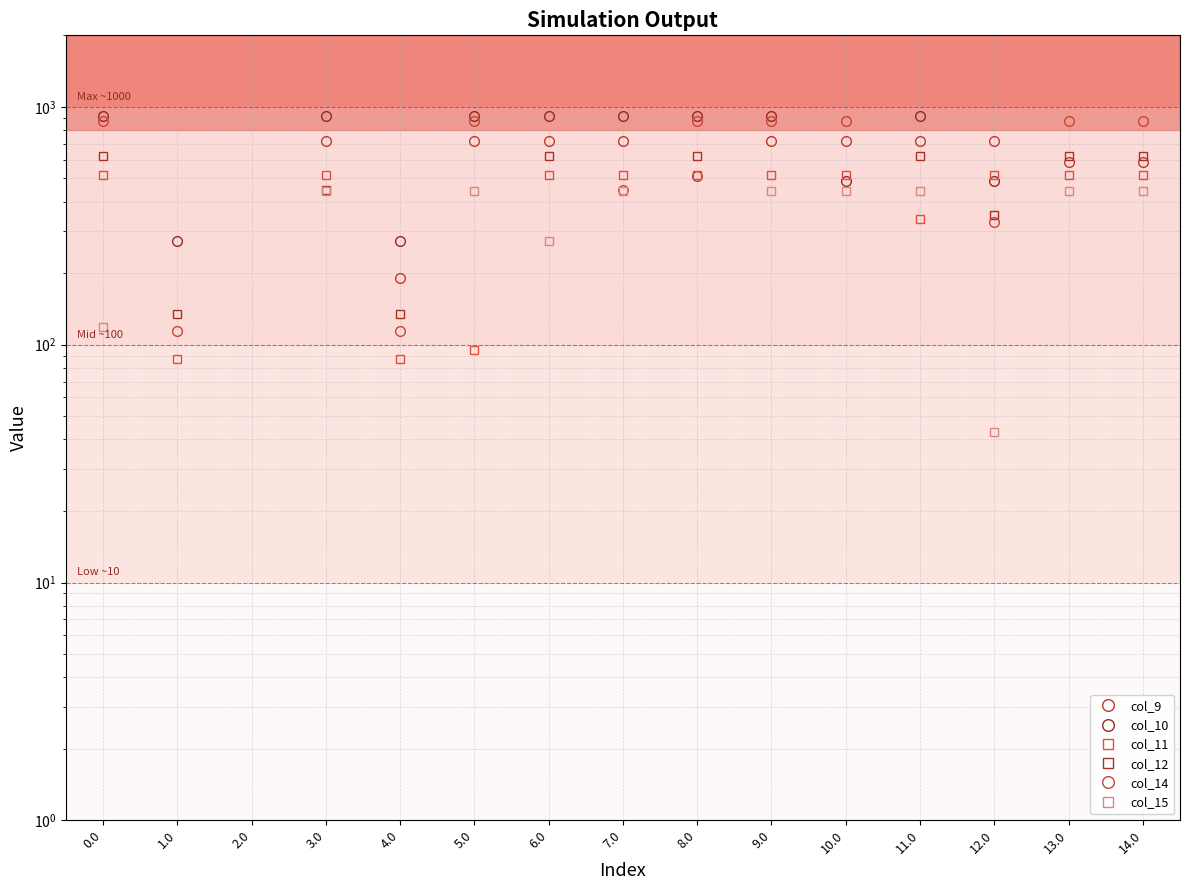

How many data points in col_9 are less than 716?

4